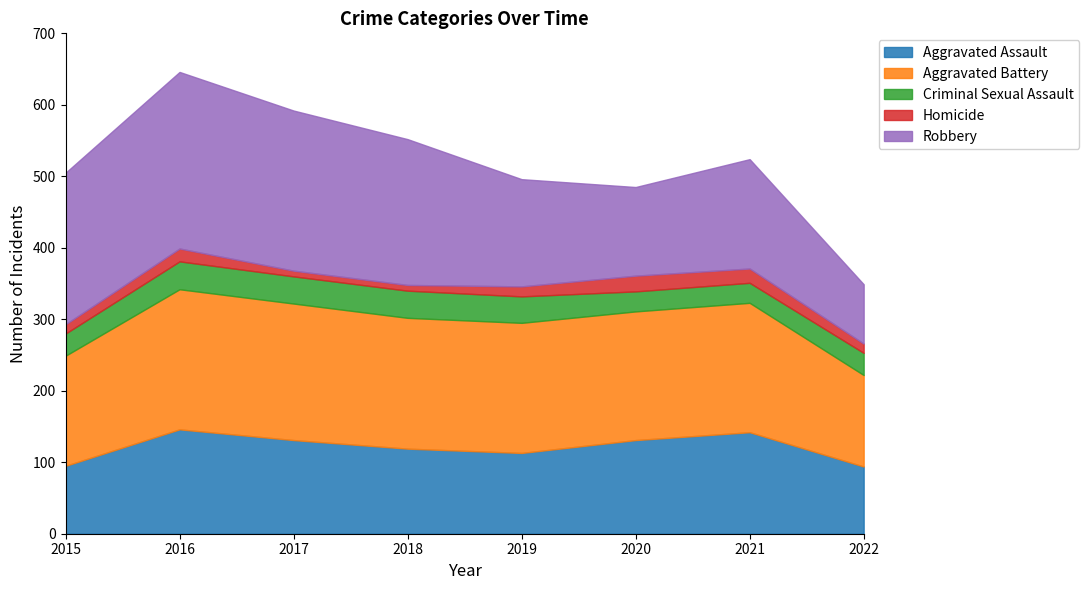

Is it true that Robbery equals 55 at 2021?

False